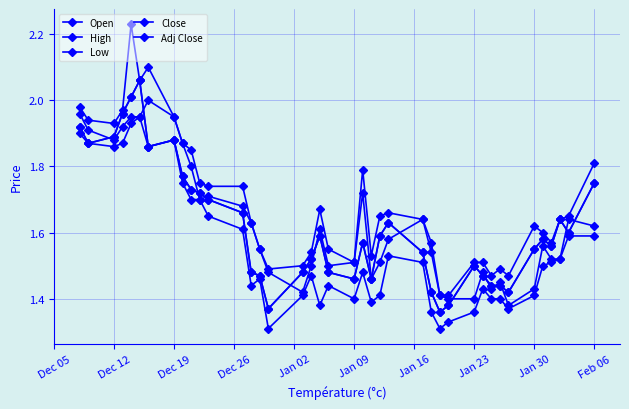

What is the difference between the second highest and second lowest values in the Open series?

0.6